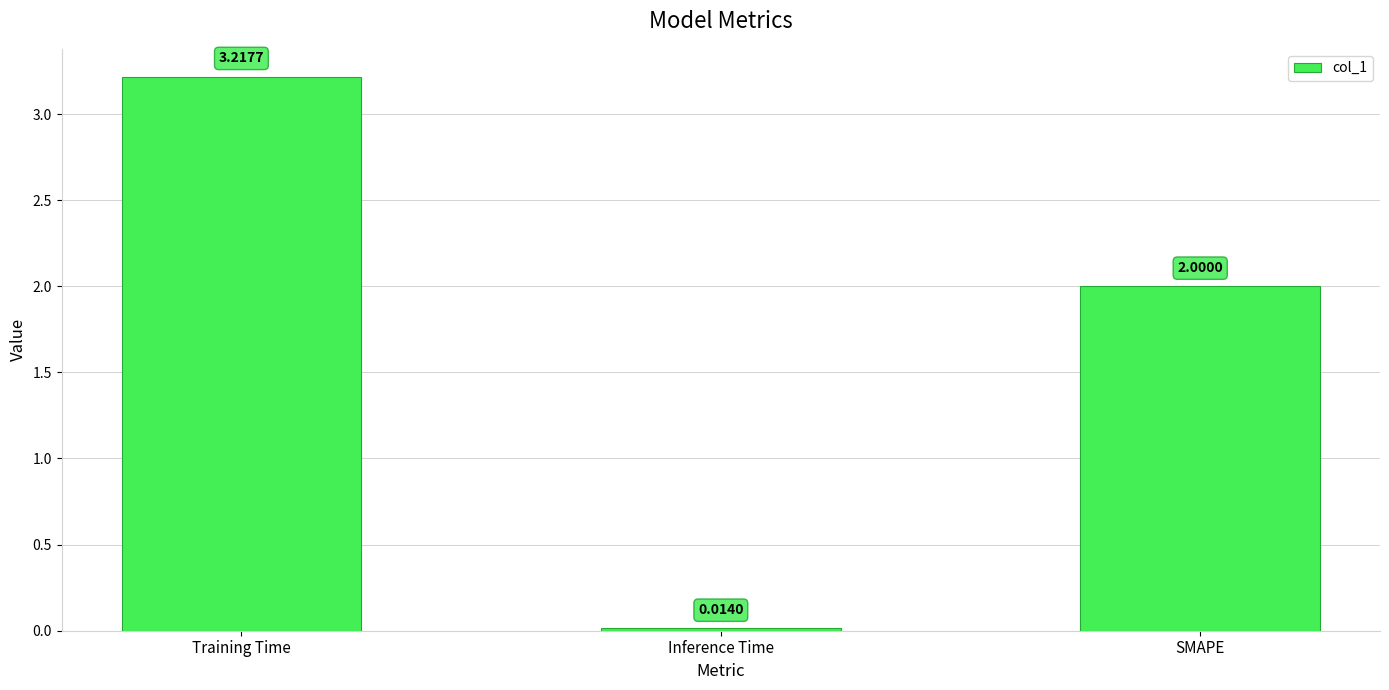

Count the number of data series in this chart.

1